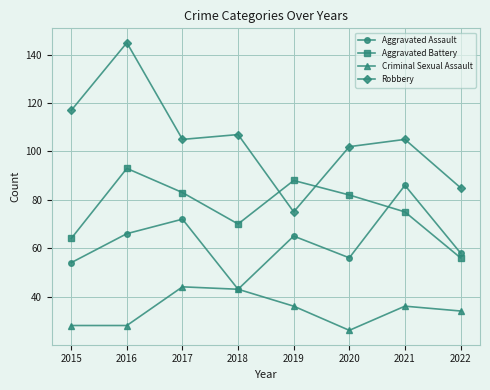

At which category does the chart reach its minimum across all series?

2020